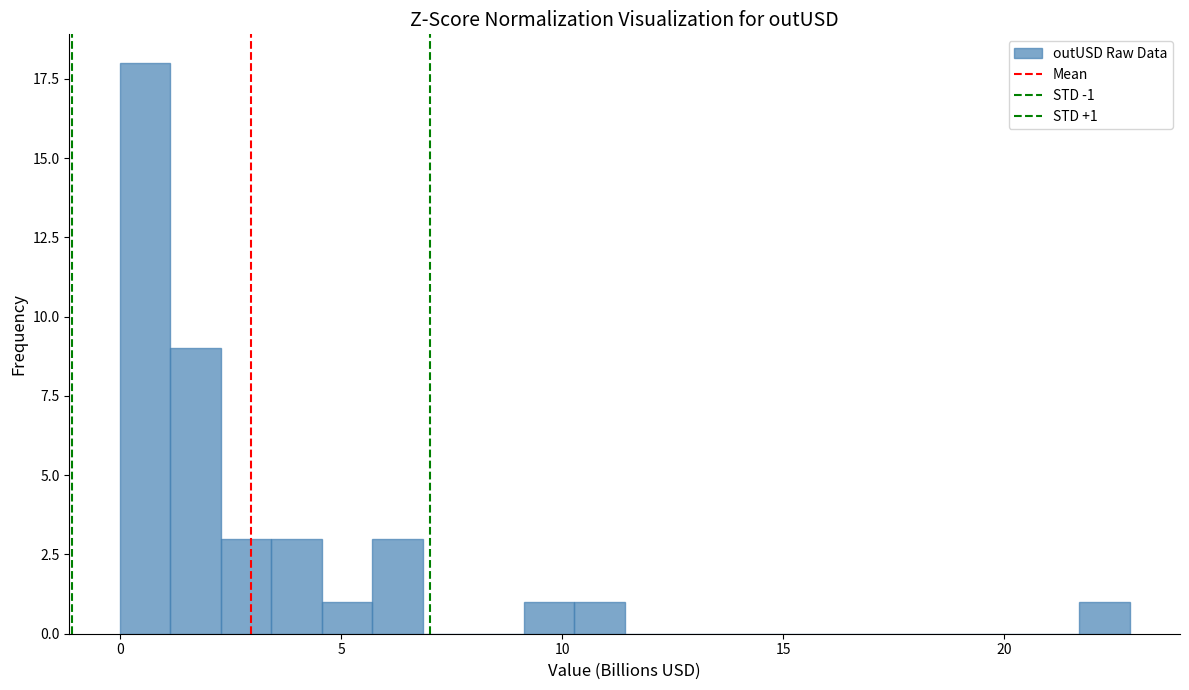

Around what value on the x-axis is the tallest bar? Give the approximate position of its centre, as read against the axis.

0.5